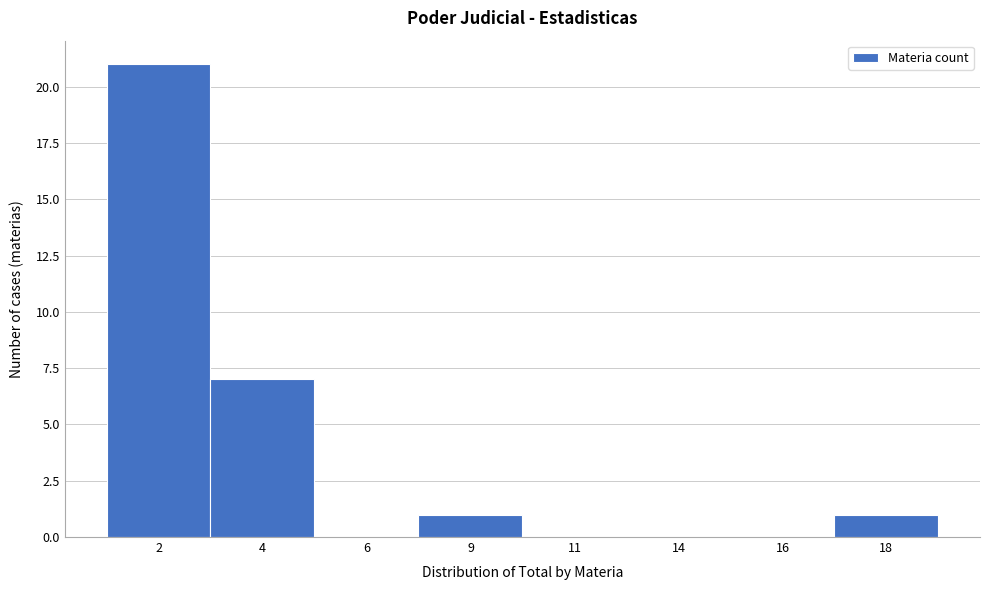

Reading left to right, list all the values displayed in this chart.

2=21	4=7	6=0	9=1	11=0	14=0	16=0	18=1